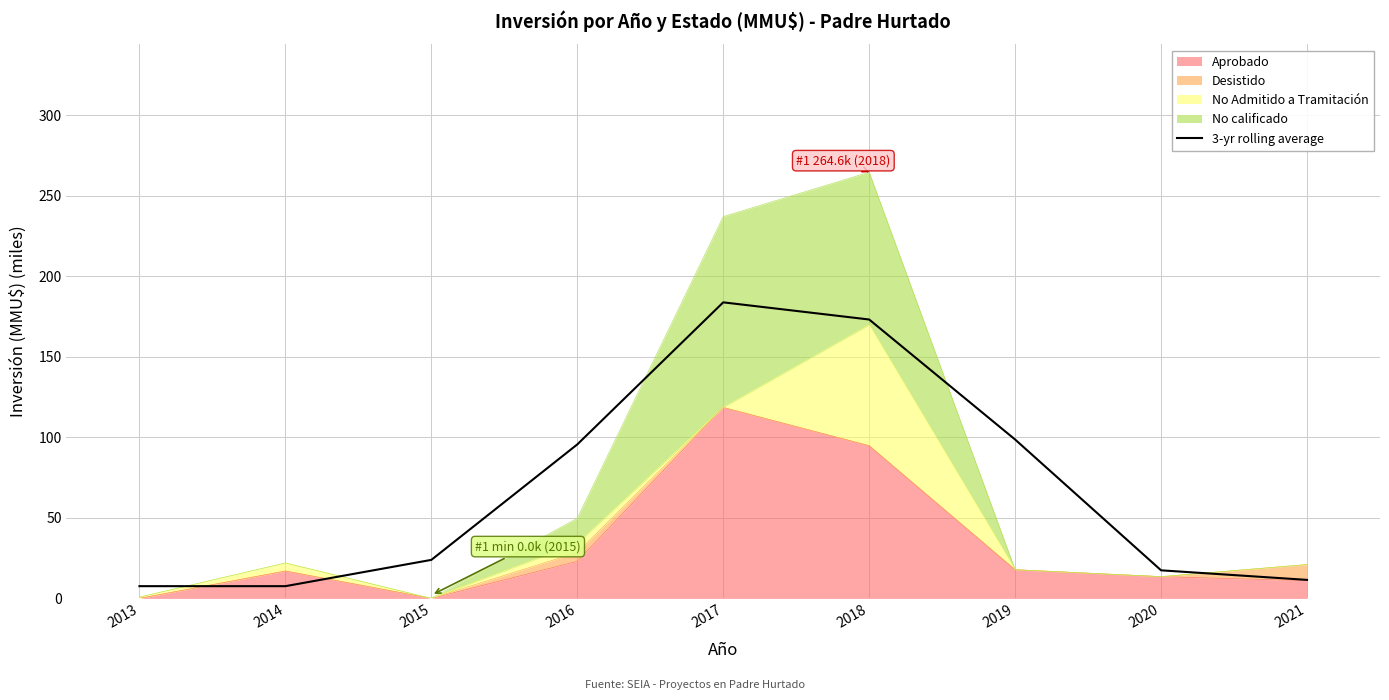

Reading right to left, what are all the values shown in this chart?

11.5	17.4	98.6	173.2	183.8	95.6	23.9	7.6	7.6